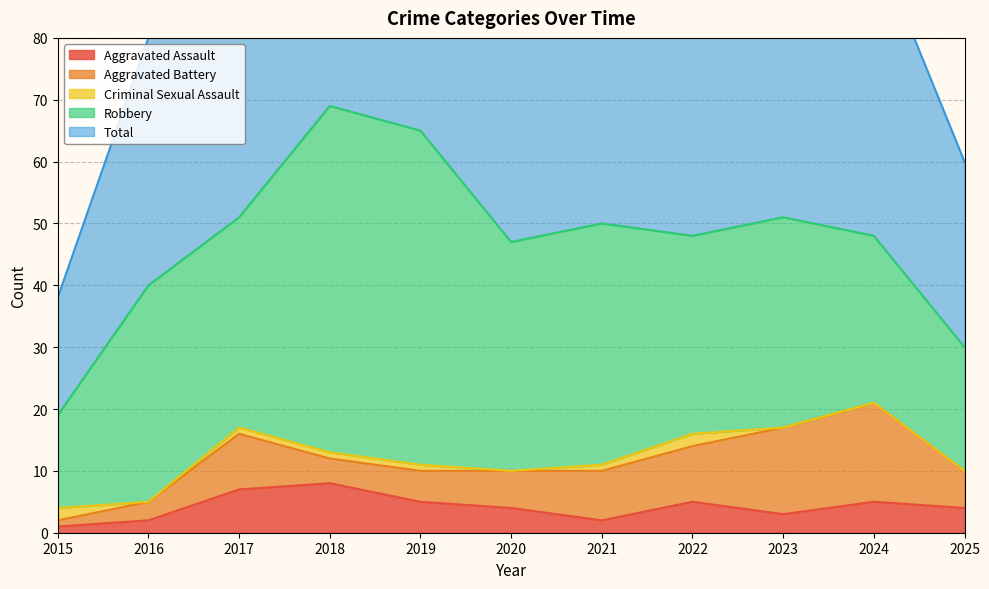

Count the number of data series in this chart.

5